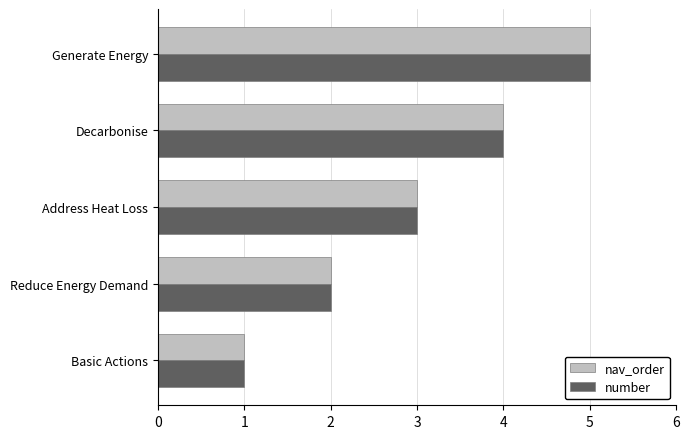

At which category is the sum across all series the highest?

Generate Energy